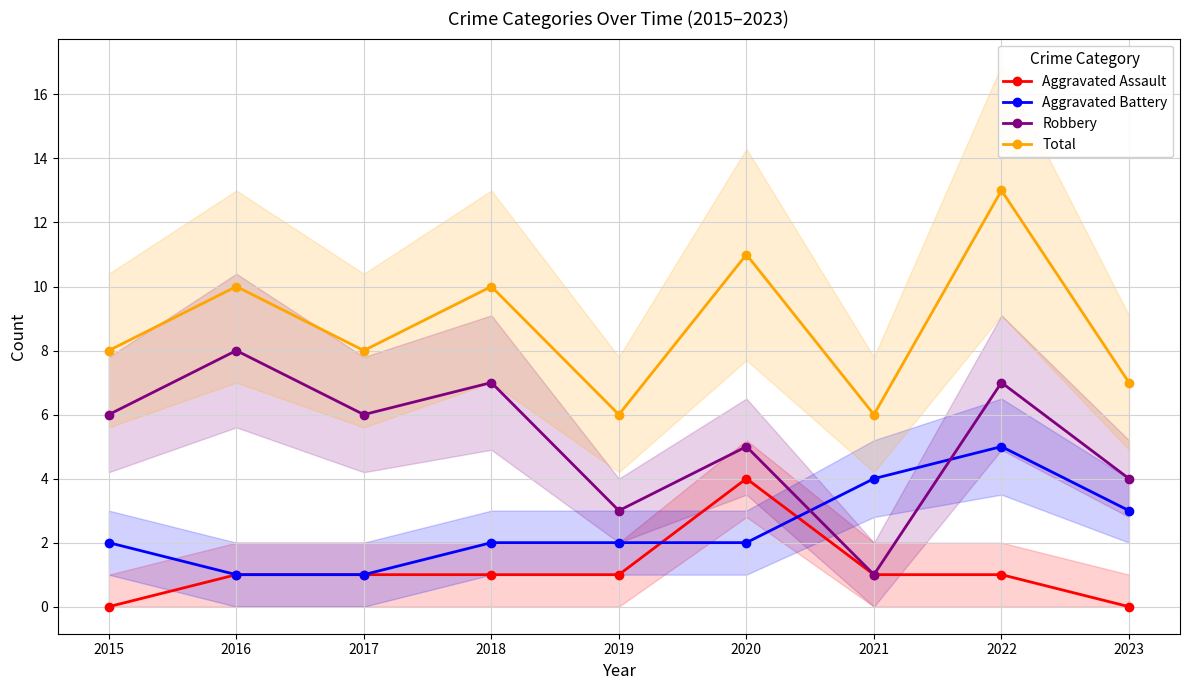

How many distinct data groups are displayed?

4